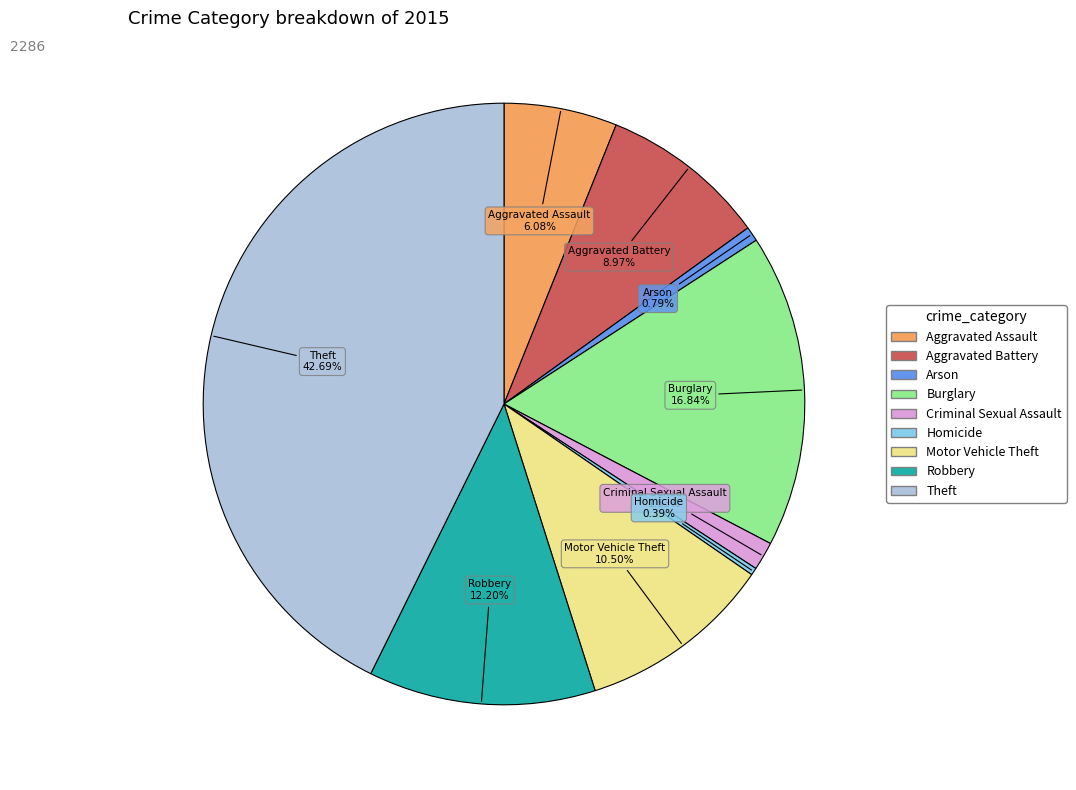

To the nearest percent, what is the difference between the largest and smallest slice percentages?

42%